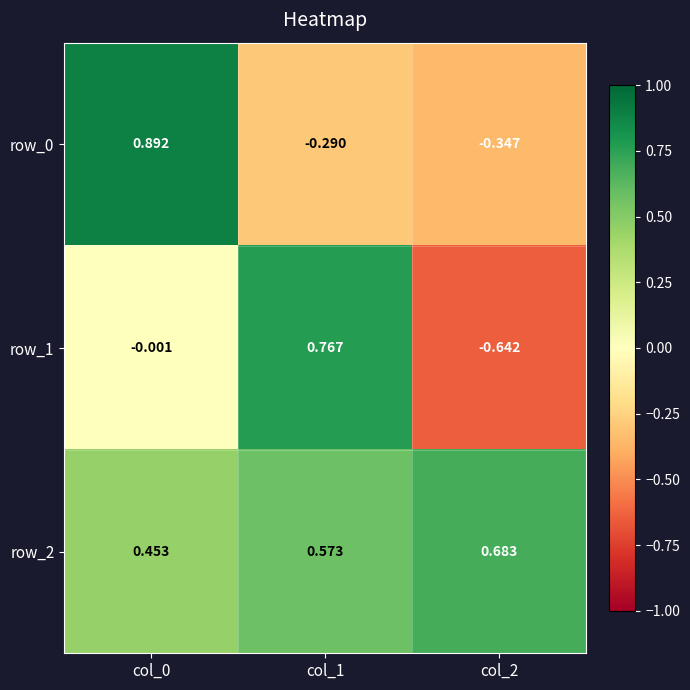

How many data points in row_0 are above 0?

1